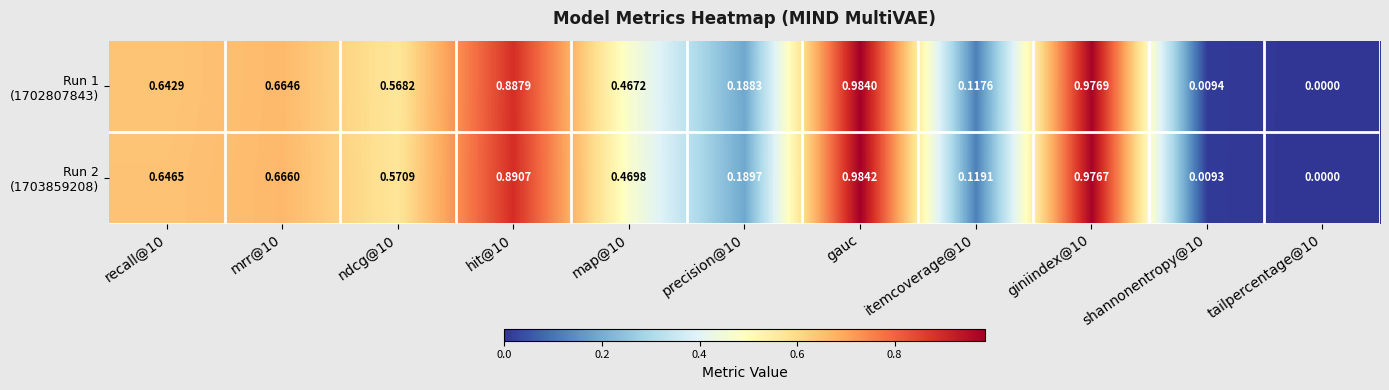

At which category is the sum across all series the highest?

gauc